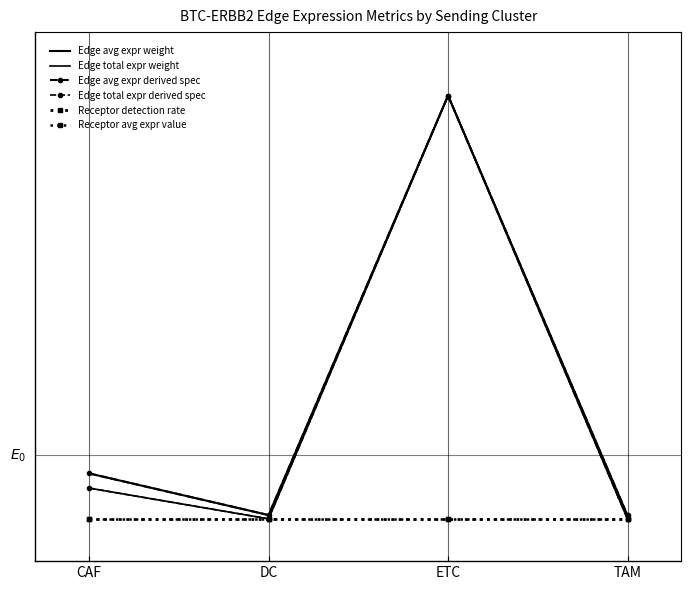

Reading left to right, what are all the values shown in this chart?

Edge avg expr weight: CAF=0.1	DC=0.0	ETC=1.0	TAM=0.0
Edge total expr weight: CAF=0.1	DC=0.0	ETC=1.0	TAM=0.0
Edge avg expr derived spec: CAF=0.1	DC=0.0	ETC=1.0	TAM=0.0
Edge total expr derived spec: CAF=0.1	DC=0.0	ETC=1.0	TAM=0.0
Receptor detection rate: CAF=0.0	DC=0.0	ETC=0.0	TAM=0.0
Receptor avg expr value: CAF=0.0	DC=0.0	ETC=0.0	TAM=0.0